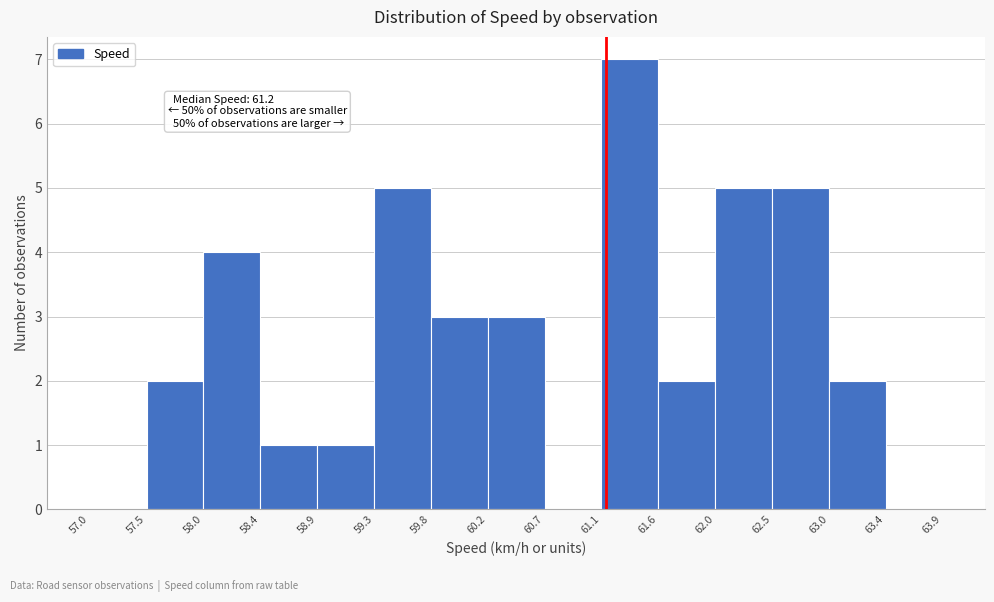

Which range on the x-axis has the tallest bar?

61.1 to 61.6